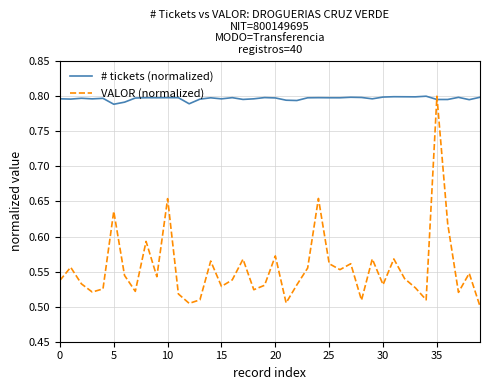

Which series has the largest range (max minus min)?

VALOR (normalized)